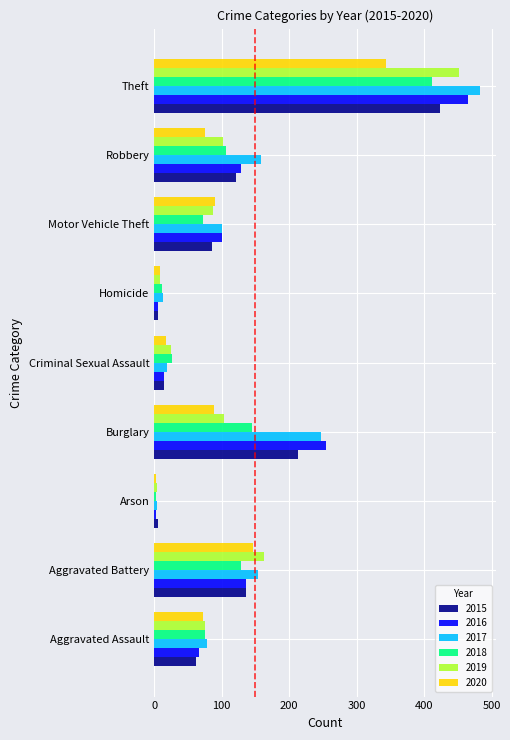

At how many categories does at least one series exceed 266?

1